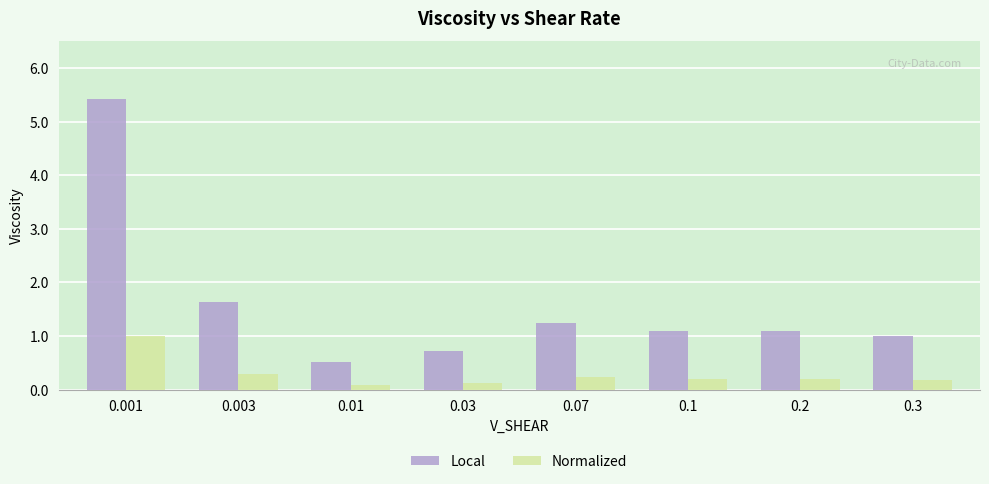

What is the maximum value for Normalized?

1.0